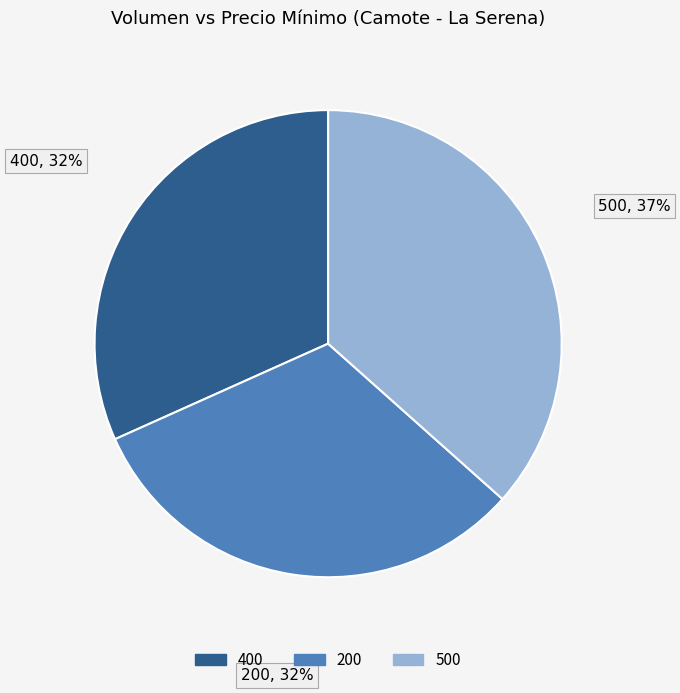

To the nearest percent, what is the difference between the largest and smallest slice percentages?

5%